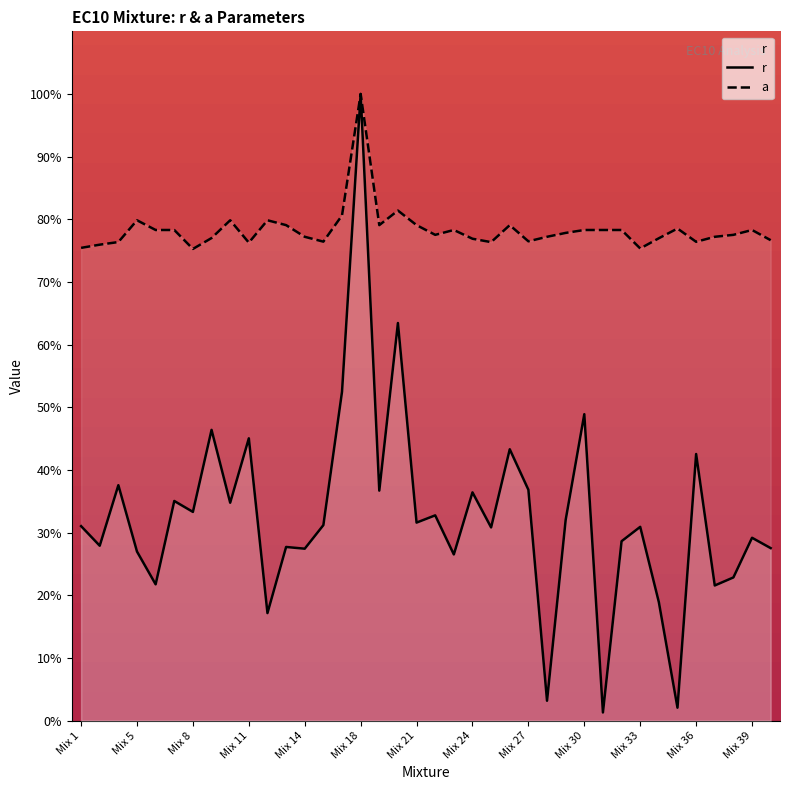

At which category is the sum across all series the highest?

Mix 18